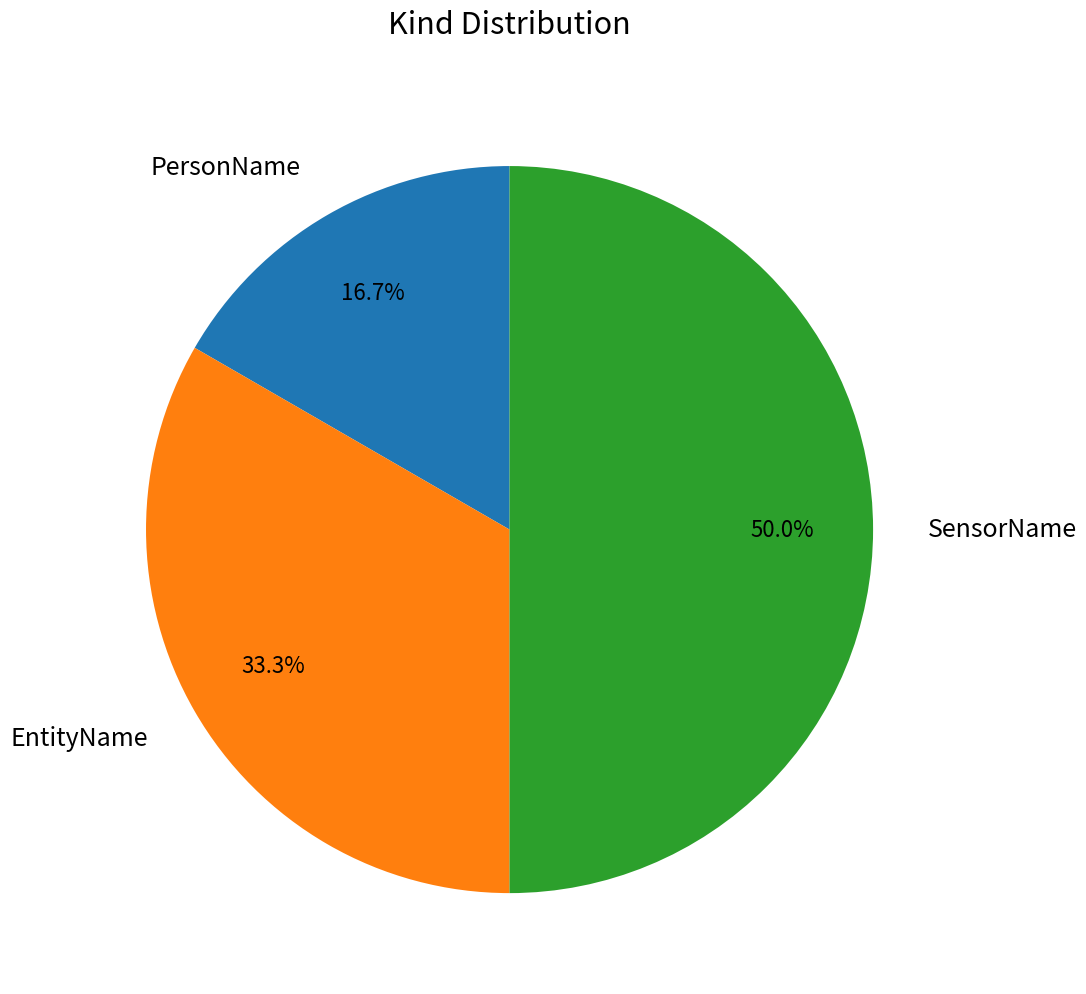

To the nearest percent, what is the difference between the largest and smallest slice percentages?

33%